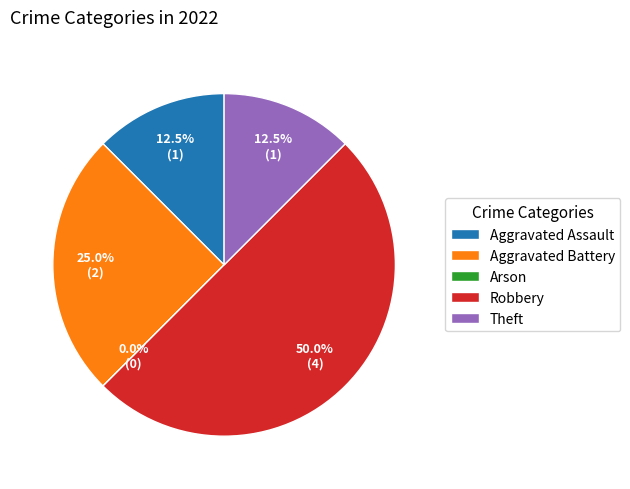

Rank the categories by value from highest to lowest.

Robbery, Aggravated Battery, Aggravated Assault, Theft, Arson